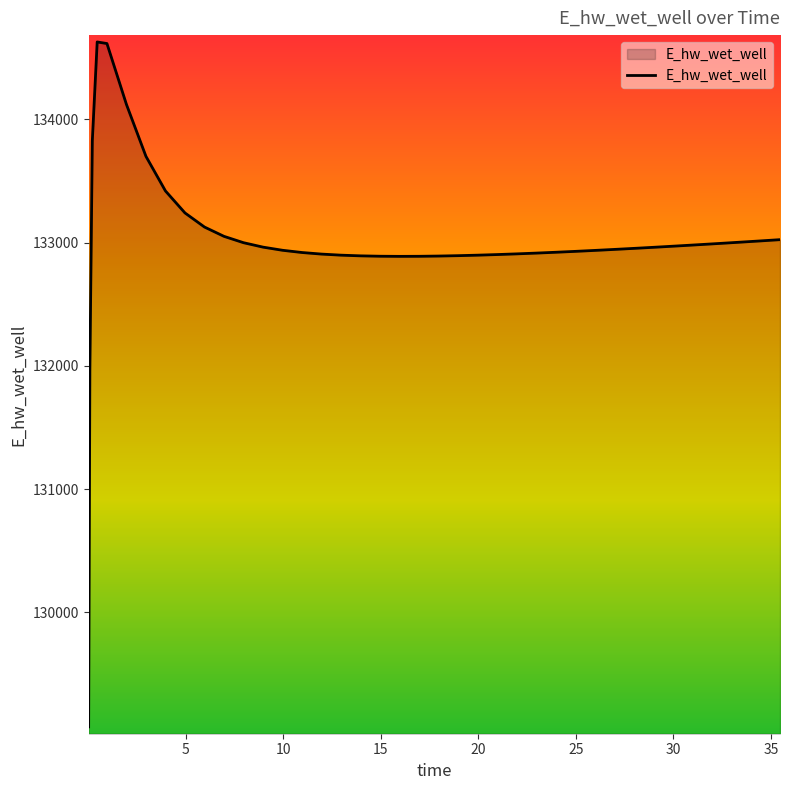

How many distinct data groups are displayed?

1